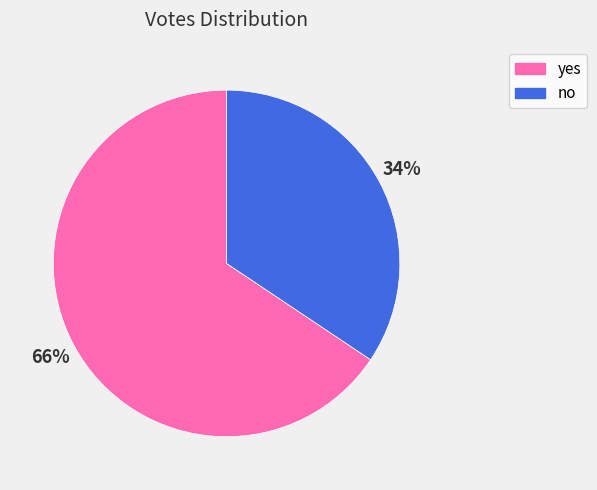

Rank the categories by value from lowest to highest.

no, yes